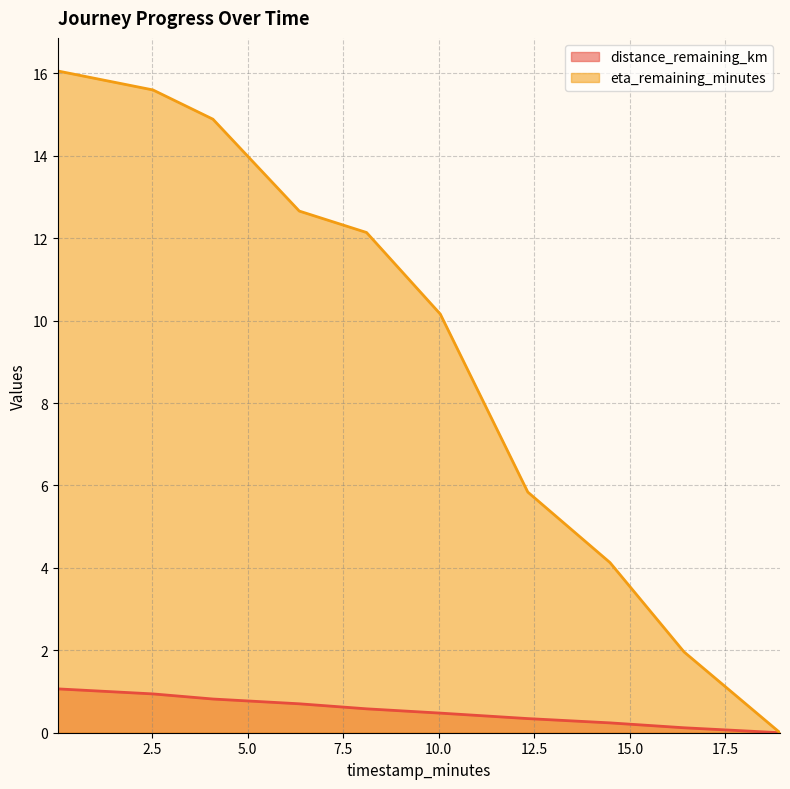

What value does the distance_remaining_km series have at 12.33?

0.3